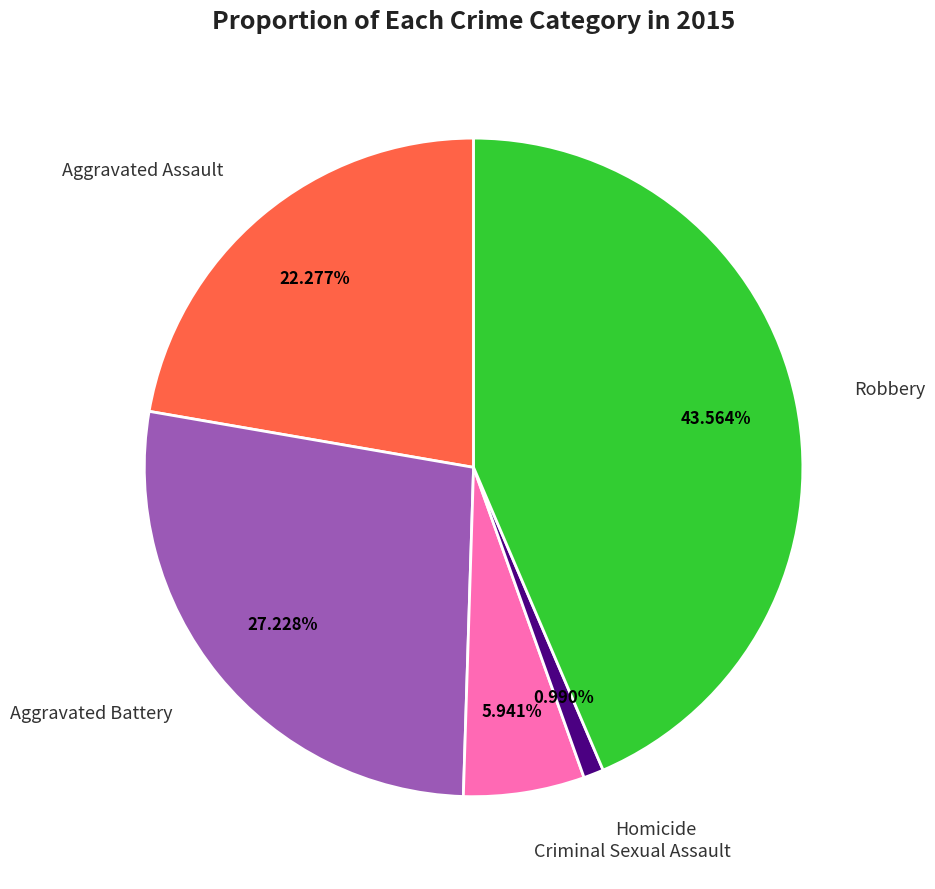

Is there a majority slice in this chart?

No